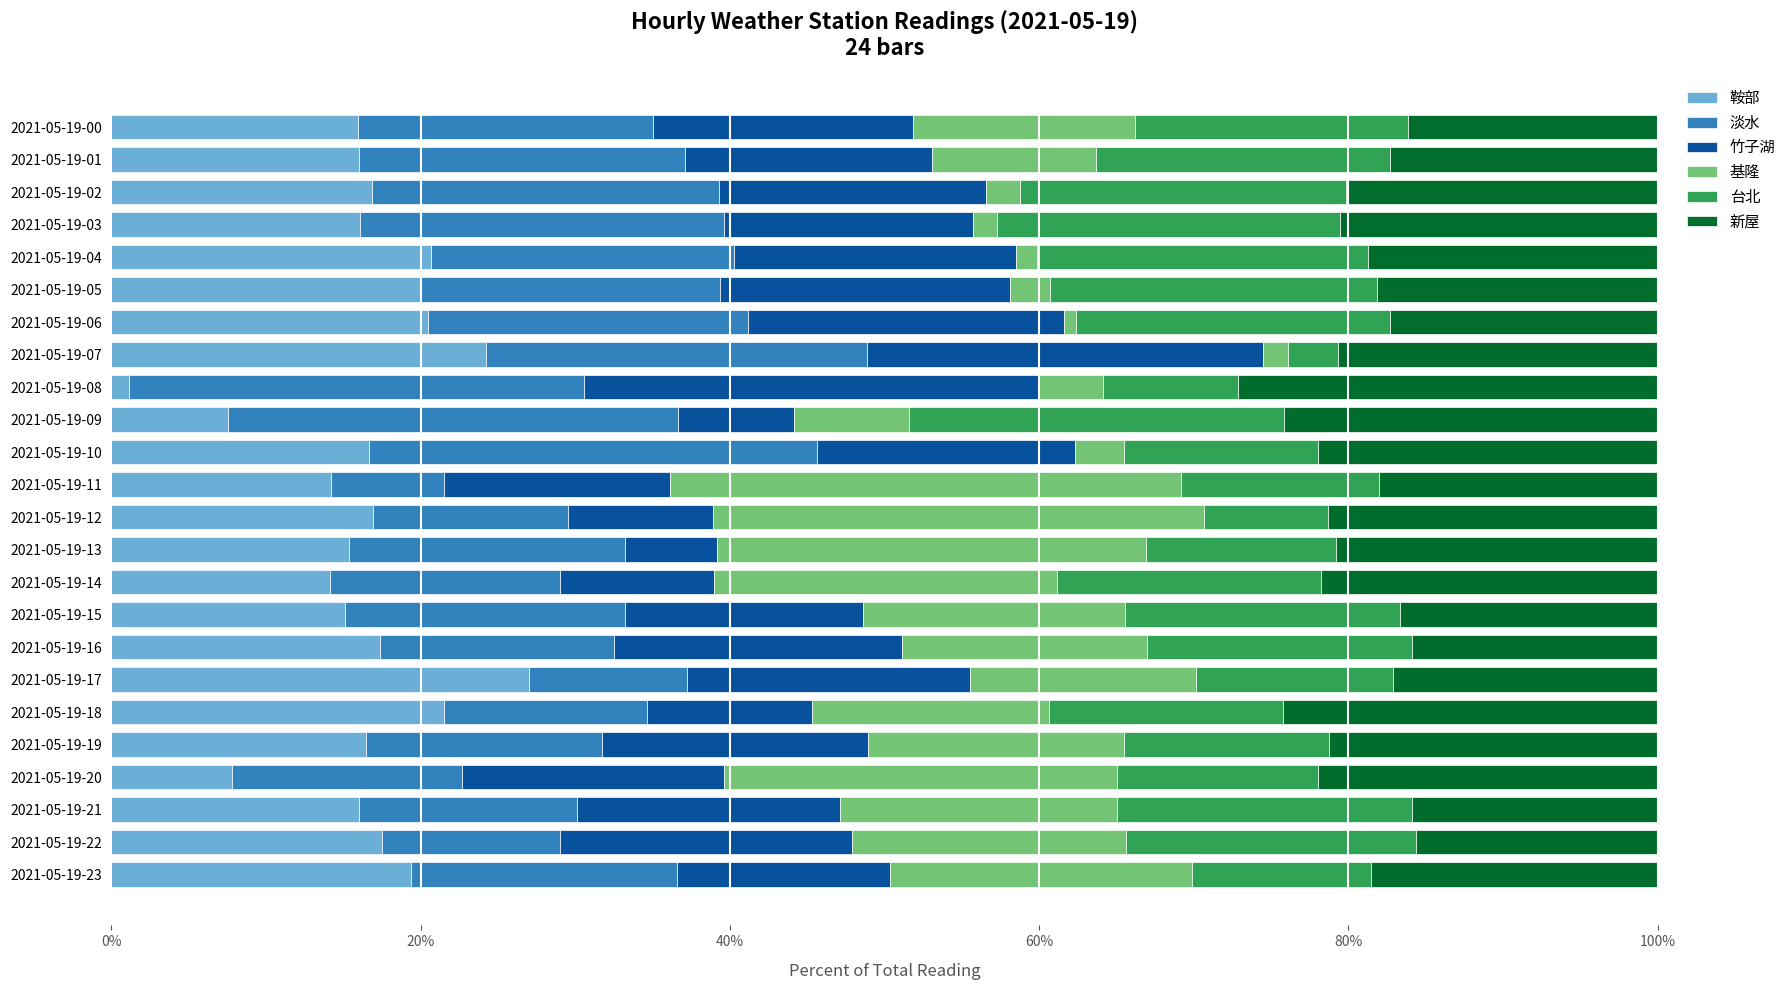

What is the sum of all 台北 values?

3.8